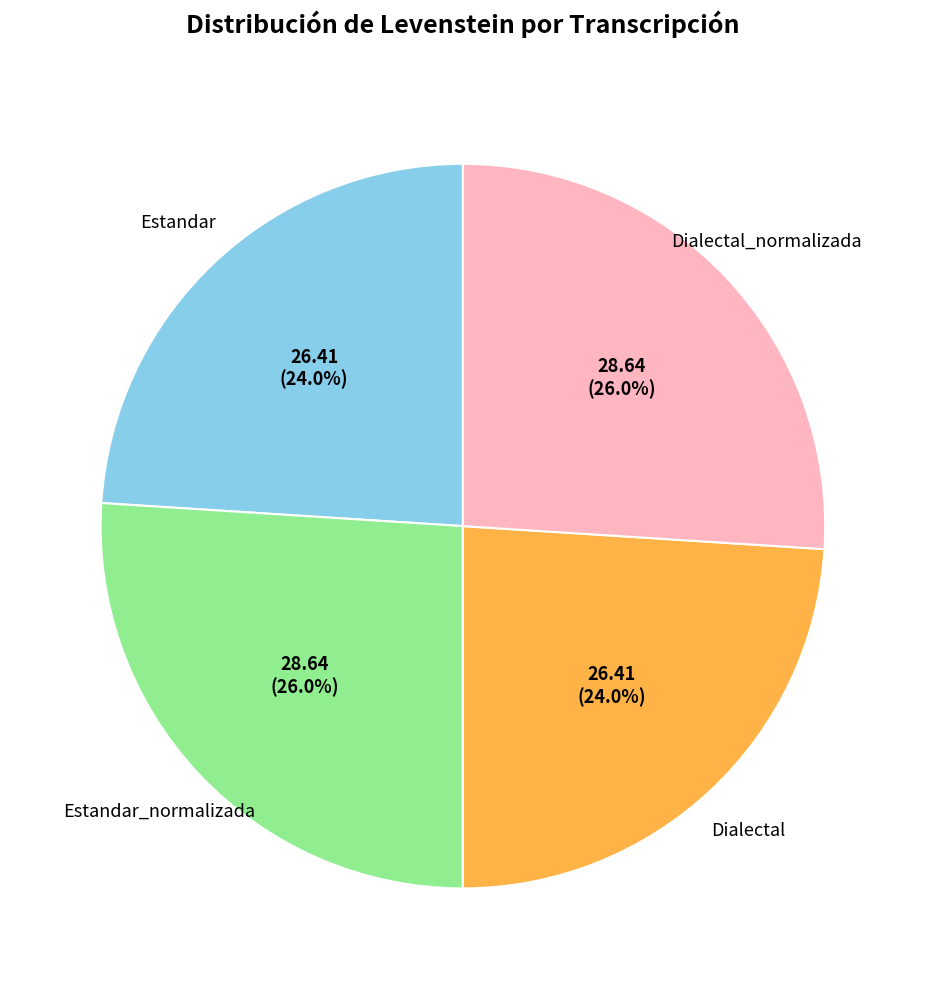

The Dialectal slice represents 24% of the pie. True or false?

True